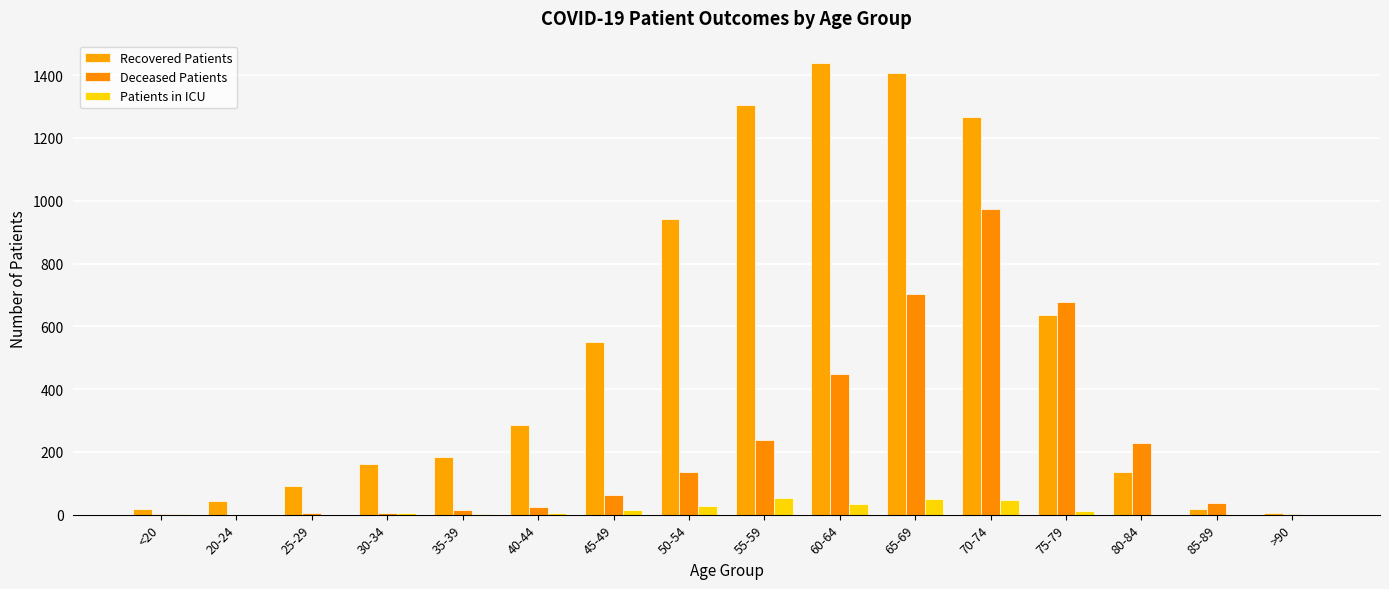

What is the total value across all series at 45-49?

627